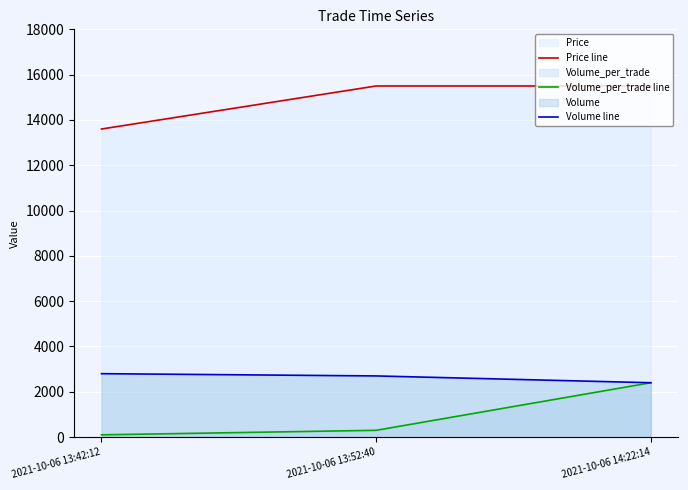

At which category is the sum across all series the highest?

2021-10-06 14:22:14